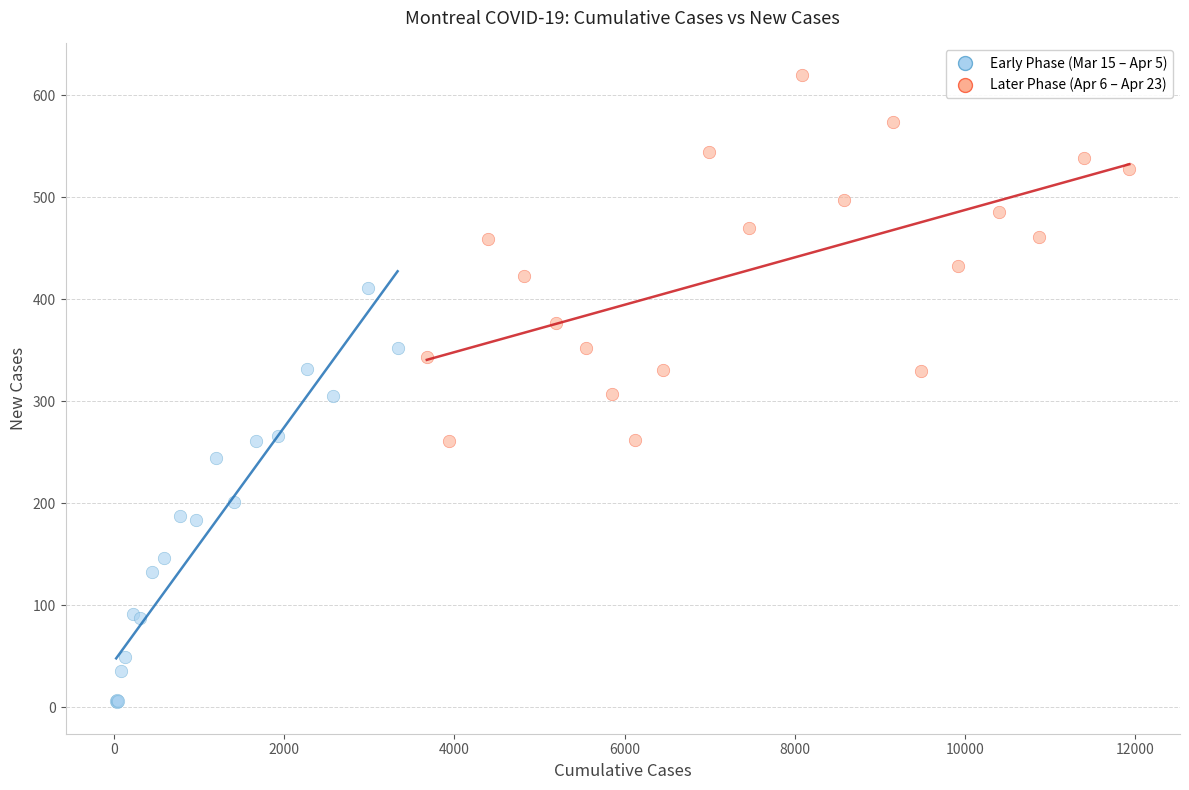

Which series contains the highest Y value?

Later Phase (Apr 6 – Apr 23)